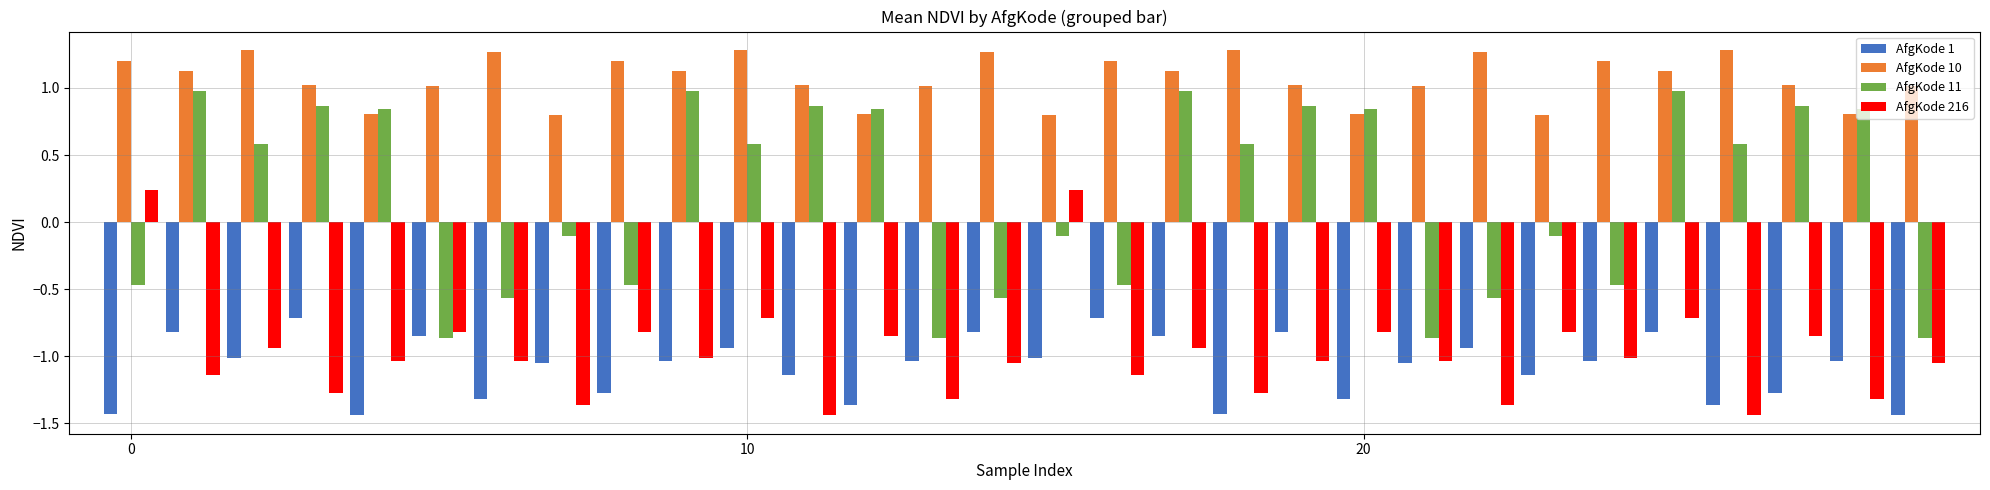

Rank the series by their maximum value, from lowest to highest.

AfgKode 1, AfgKode 216, AfgKode 11, AfgKode 10